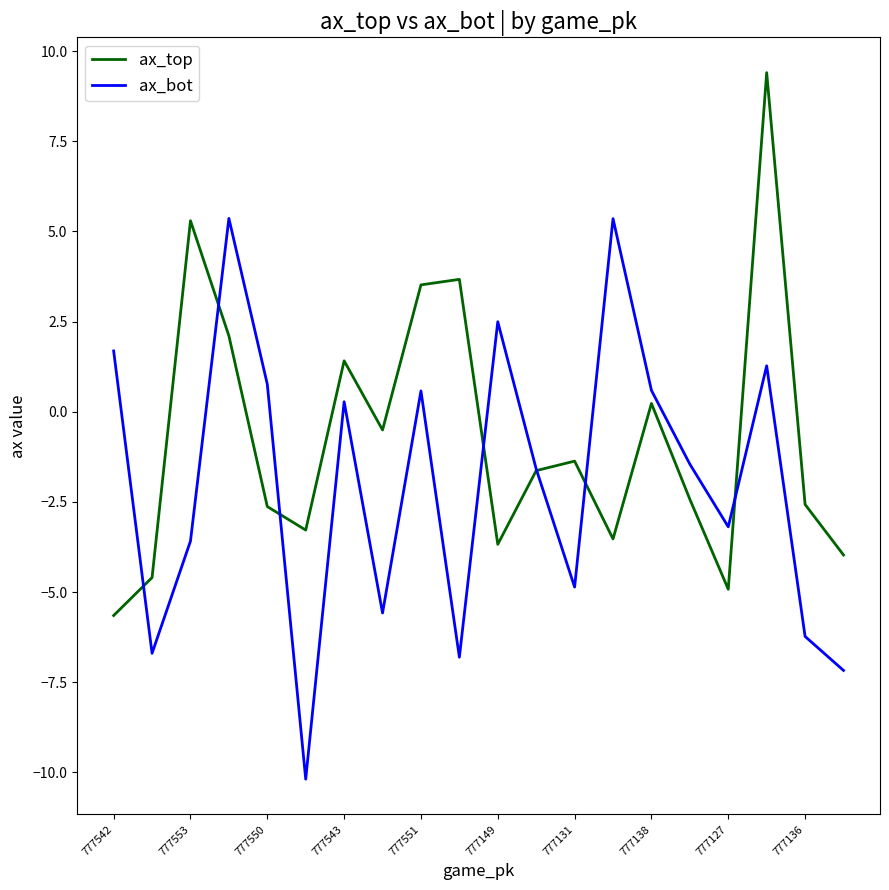

True or false: ax_top and ax_bot intersect in this chart.

True